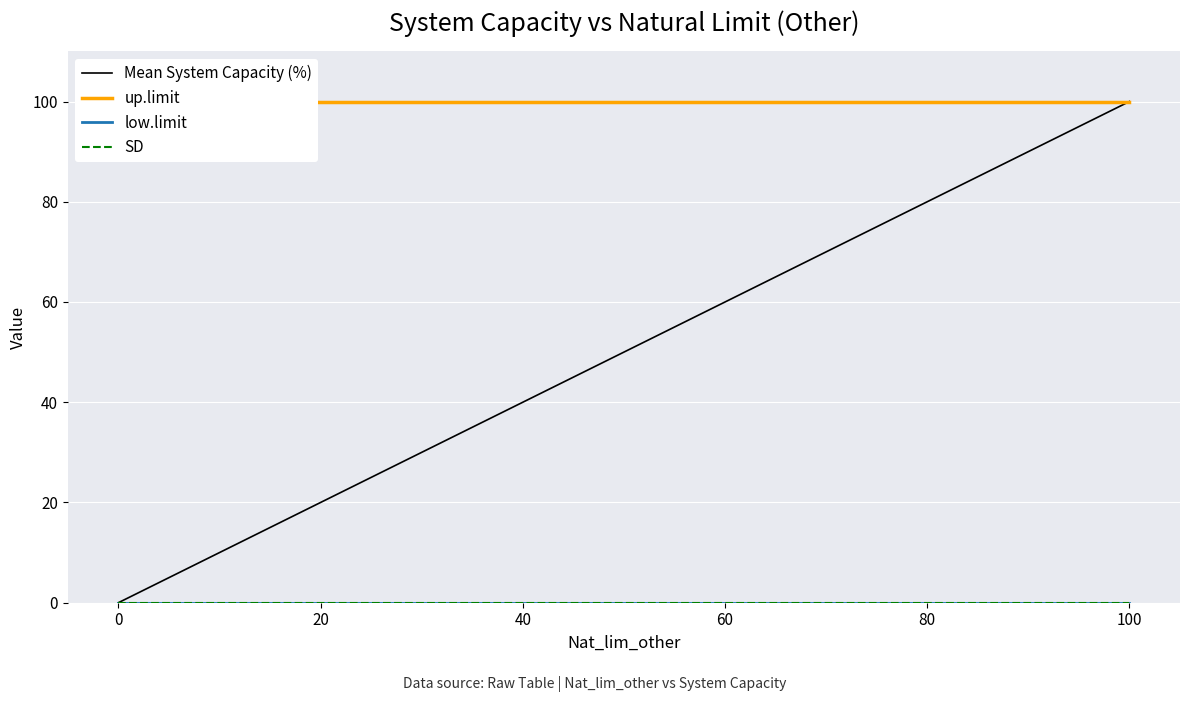

What is the average value of the Mean System Capacity (%) series?

50